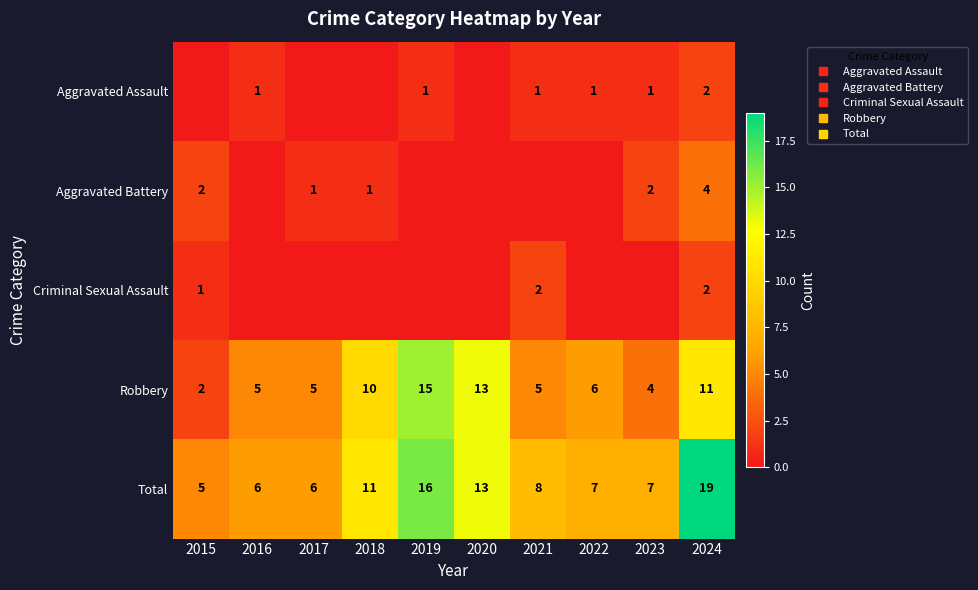

Is the value of Aggravated Assault at 2022 greater than the value of Criminal Sexual Assault at 2023?

Yes